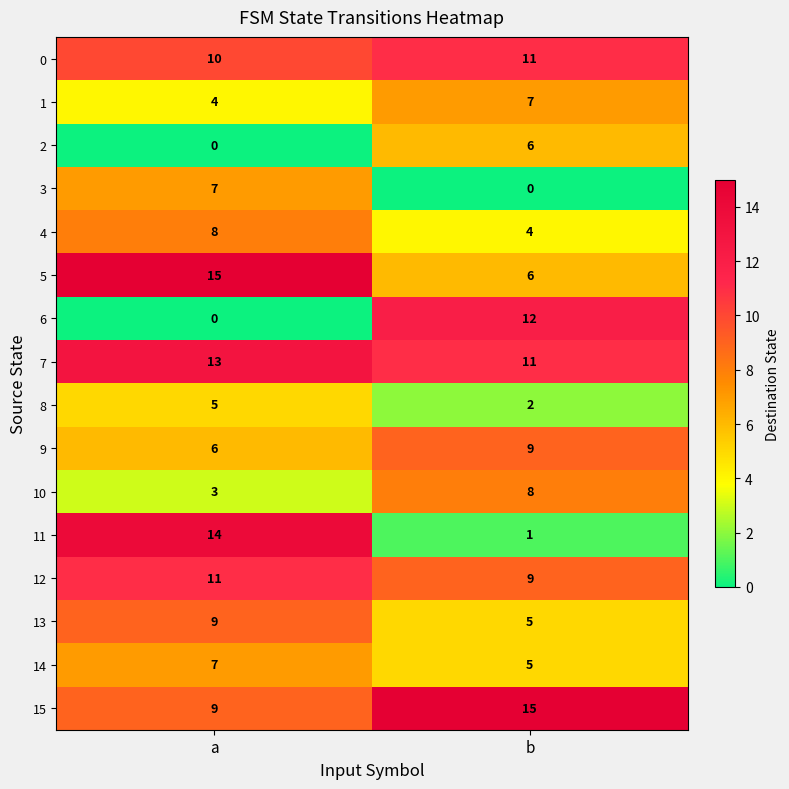

Rank the categories by 2 value from lowest to highest.

a, b